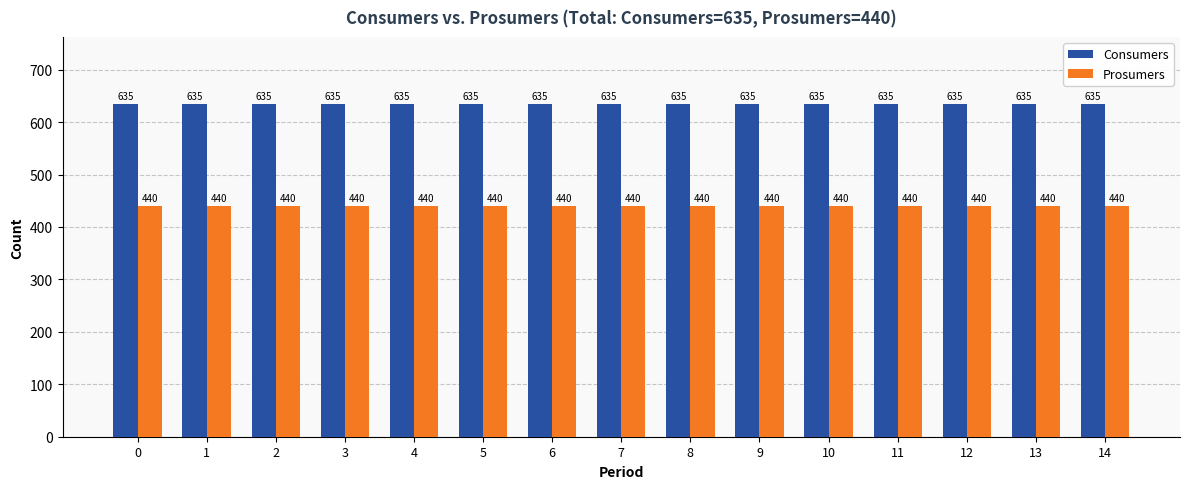

At 13, list the series in order from smallest to largest.

Prosumers, Consumers